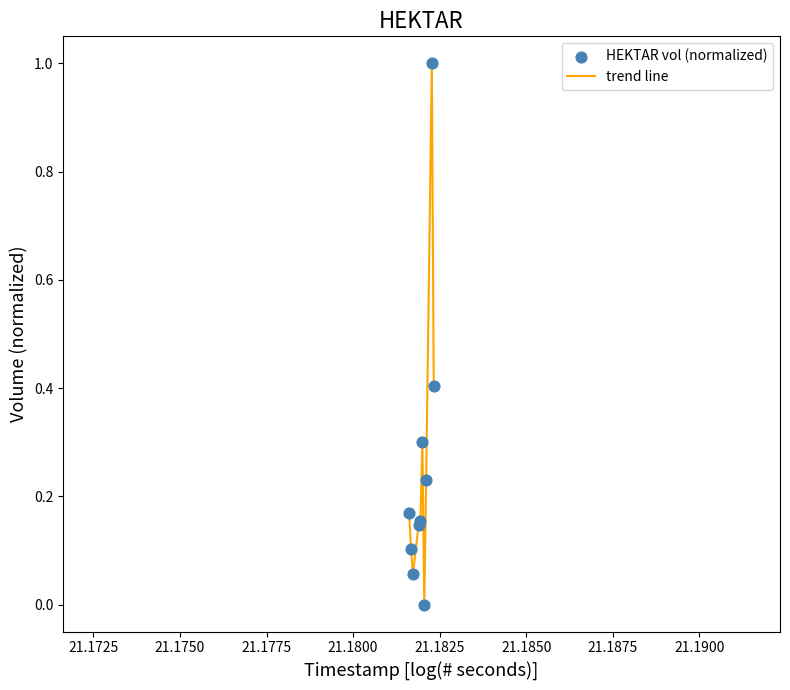

What is the maximum value shown in the chart?

1.0